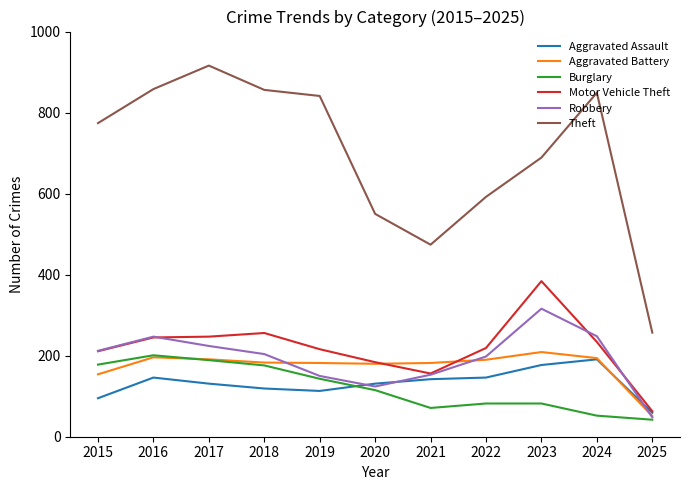

At which label is Robbery closest to 182?

2022